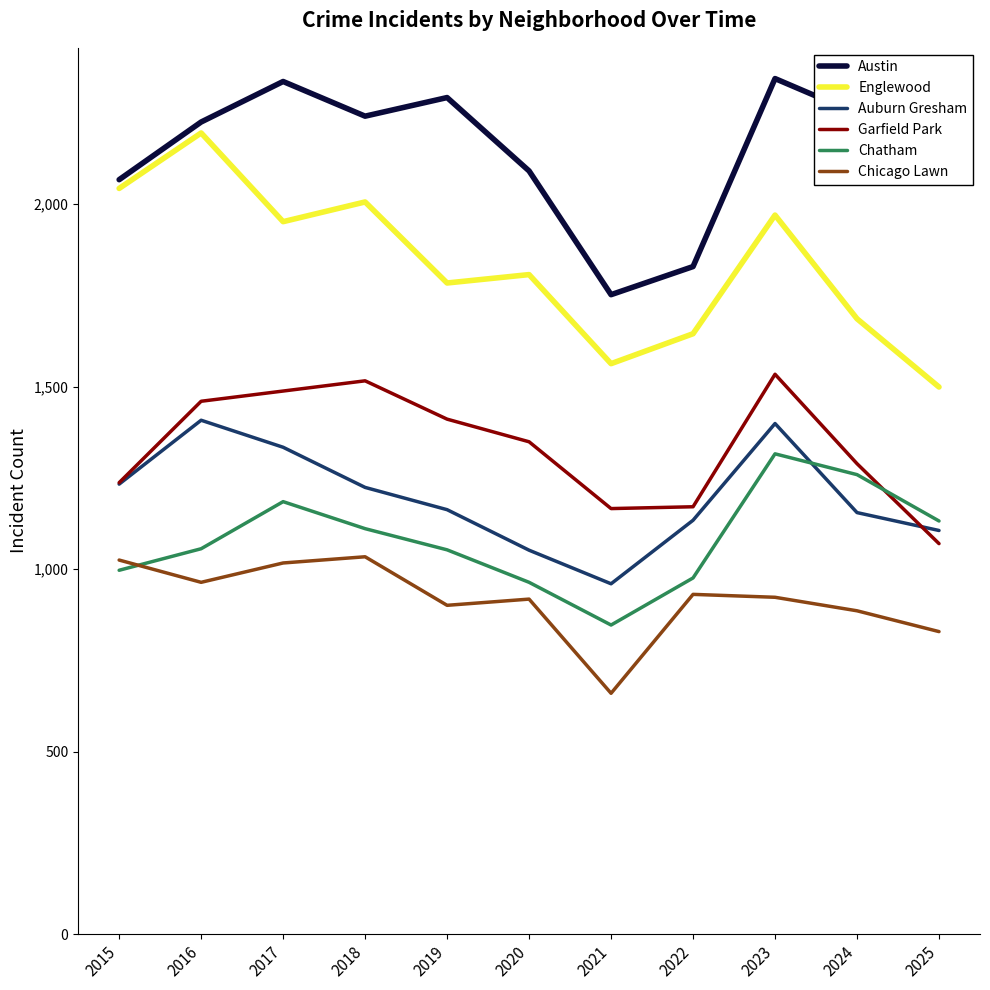

At which label does Chicago Lawn first exceed 923?

2015